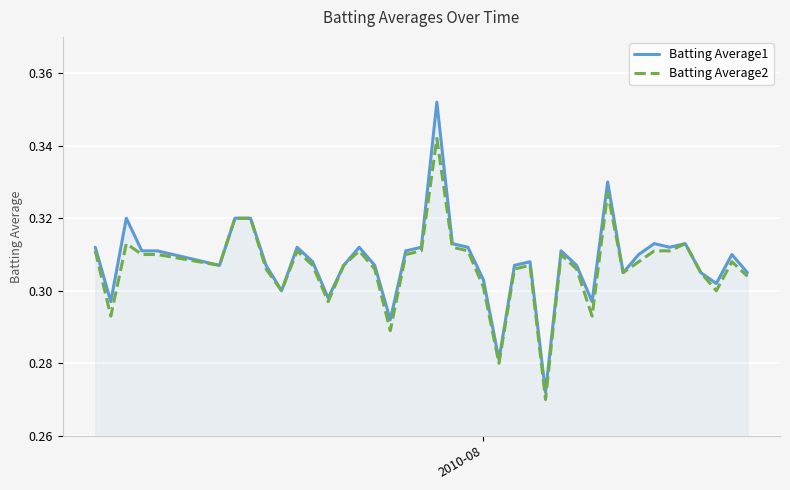

Which series has the largest range (max minus min)?

Batting Average1